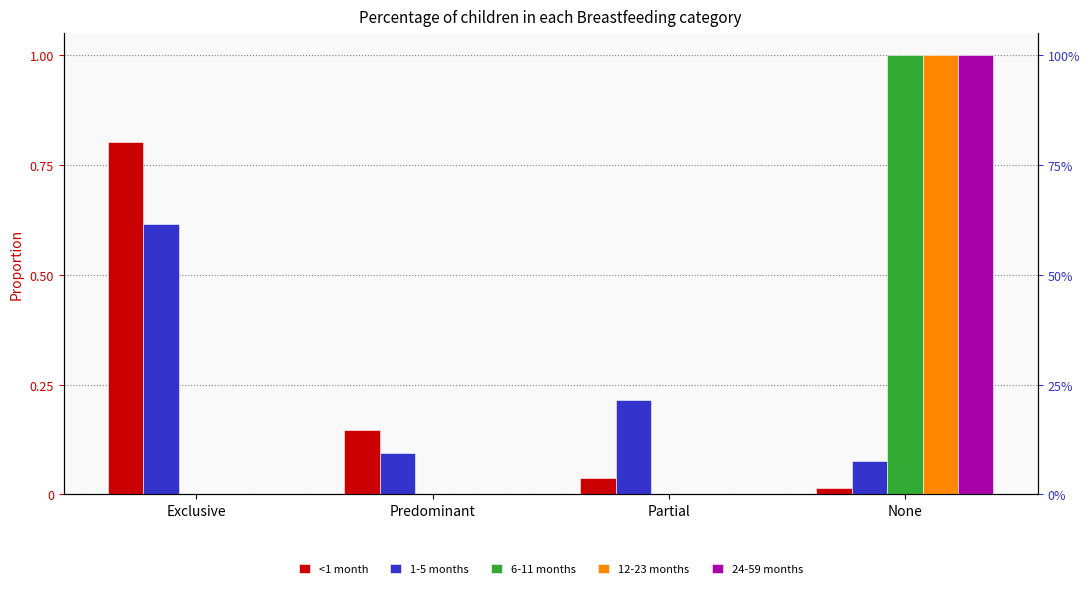

Rank the series by their maximum value, from lowest to highest.

1-5 months, <1 month, 6-11 months, 12-23 months, 24-59 months